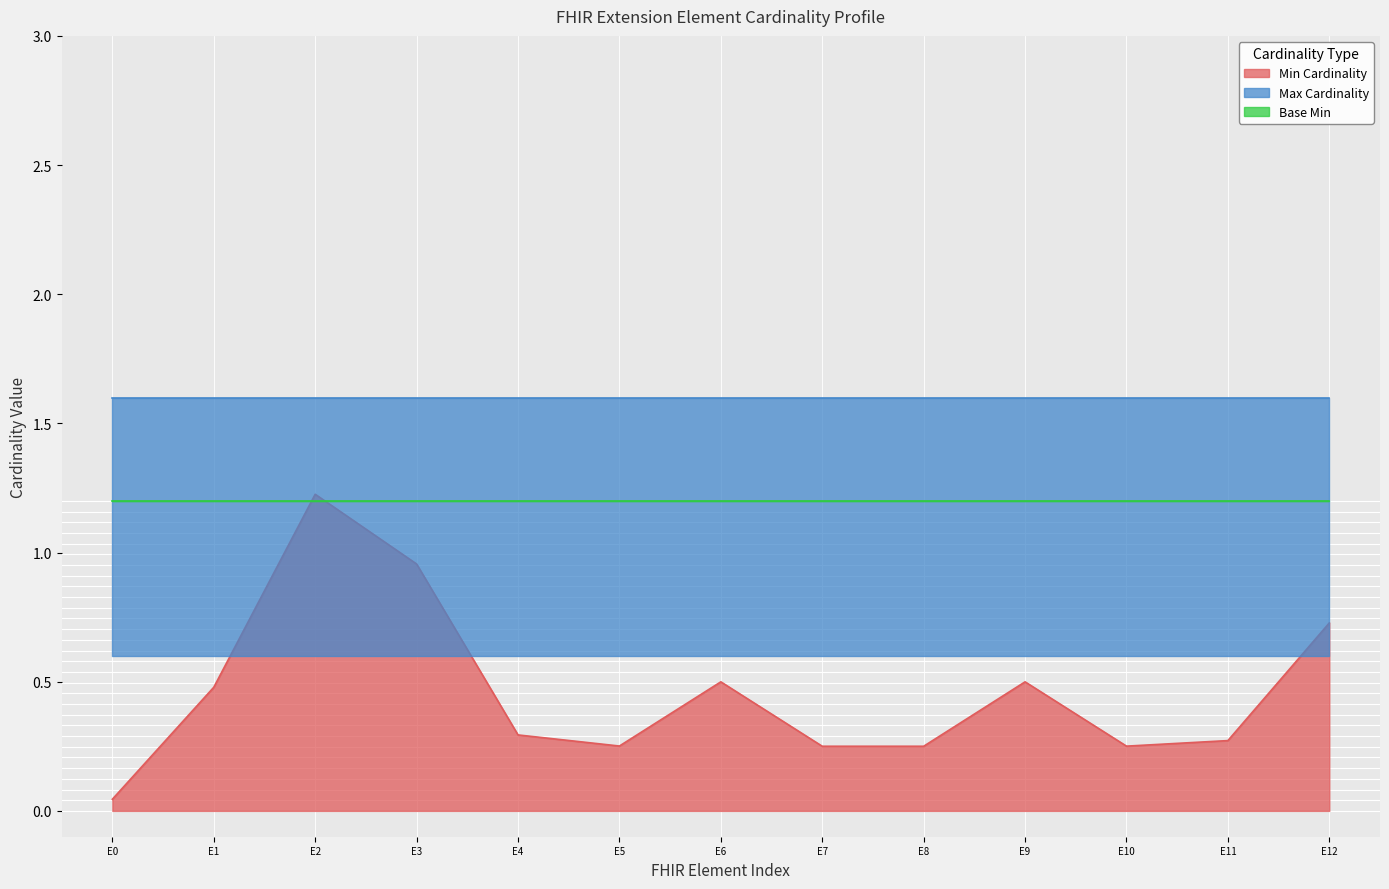

True or false: Min Cardinality has a value of 0.1 at E8.

False